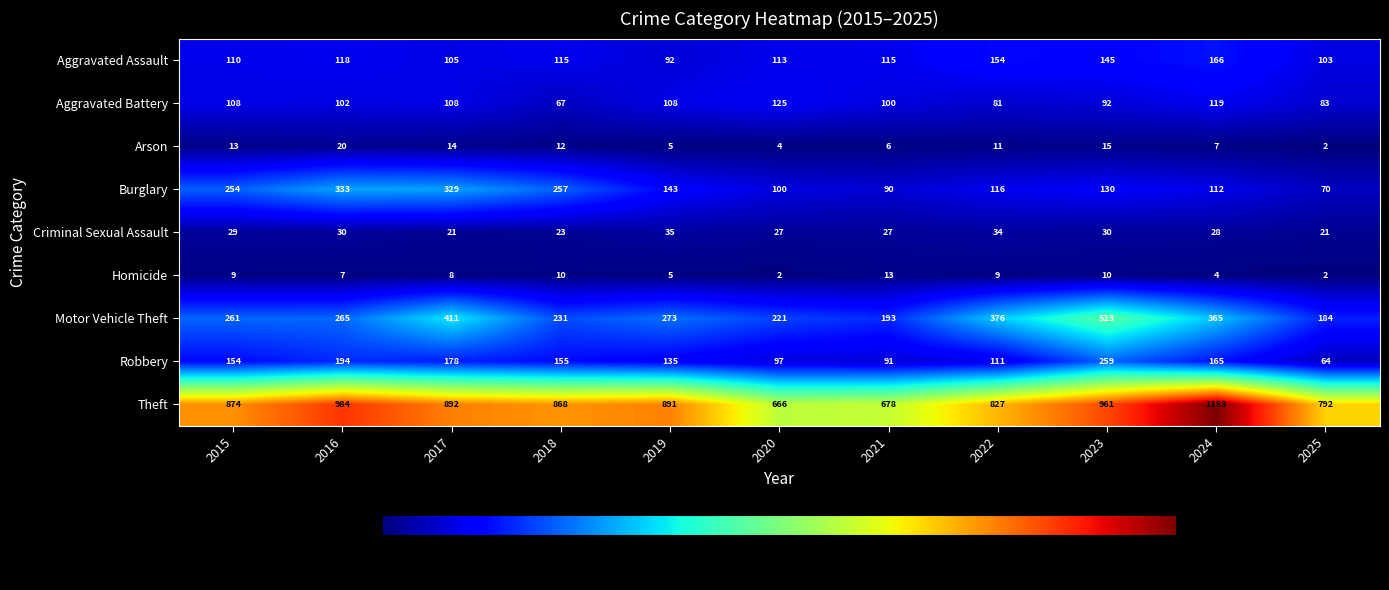

Read the Theft value at 2018, to the nearest 10.

870